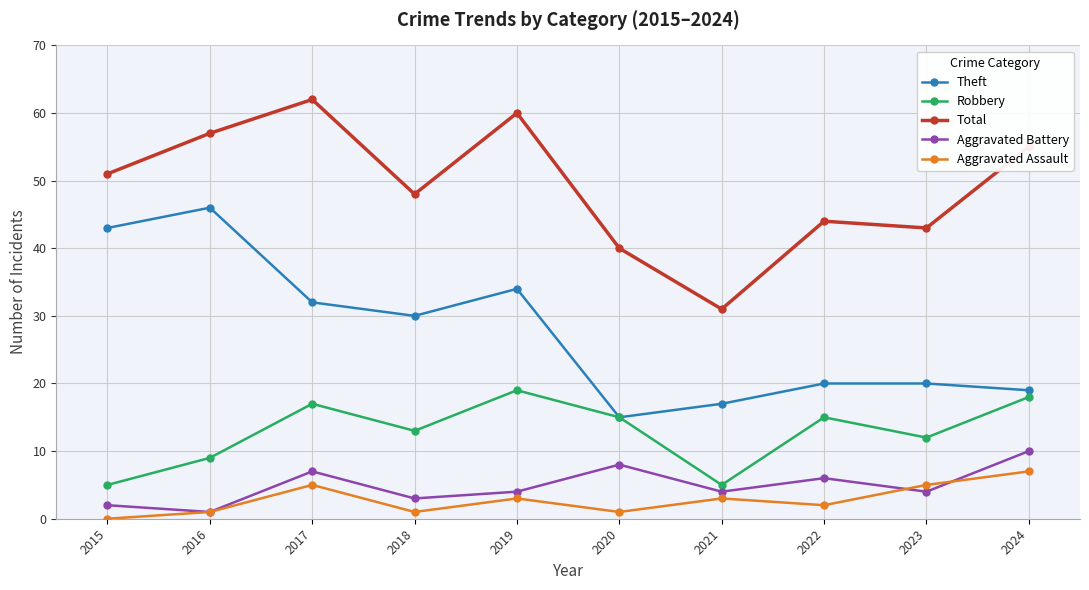

Rank the series by their maximum value, from highest to lowest.

Total, Theft, Robbery, Aggravated Battery, Aggravated Assault